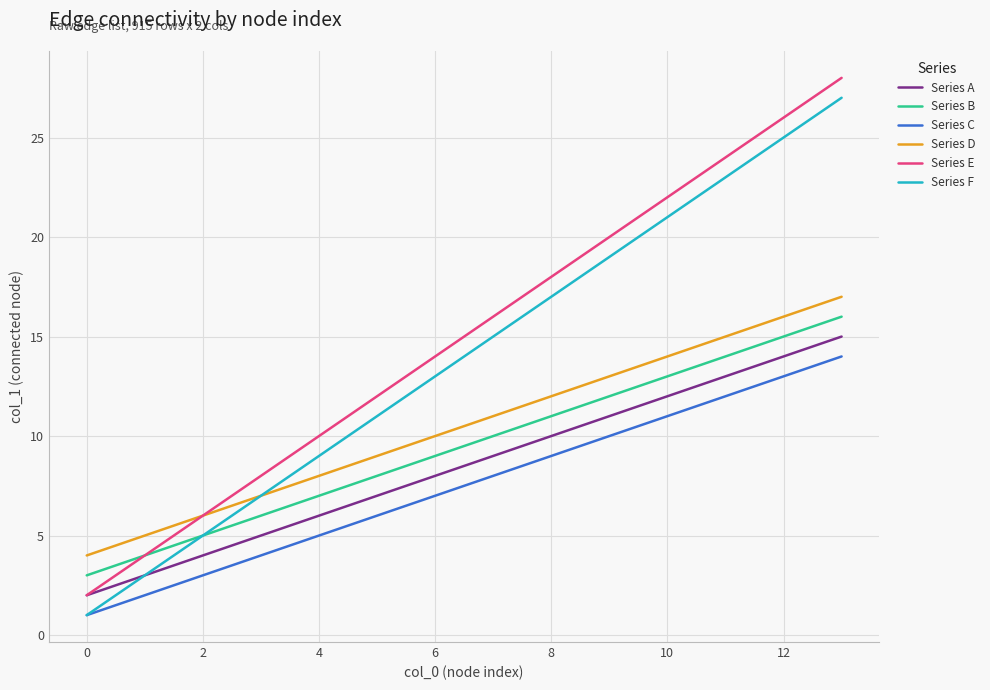

How many lines are shown in the chart?

6